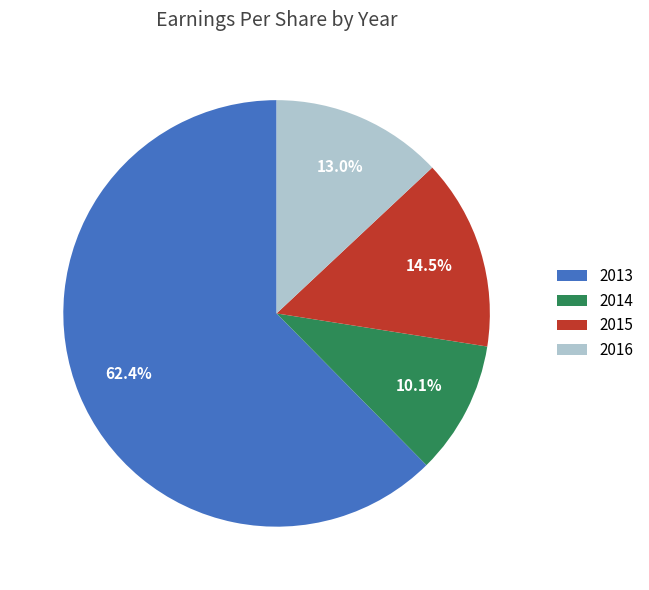

How many segments does this pie chart have?

4